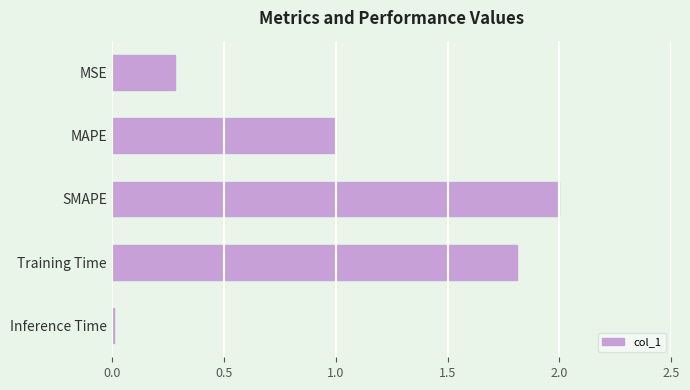

Read the value at Training Time.

1.8